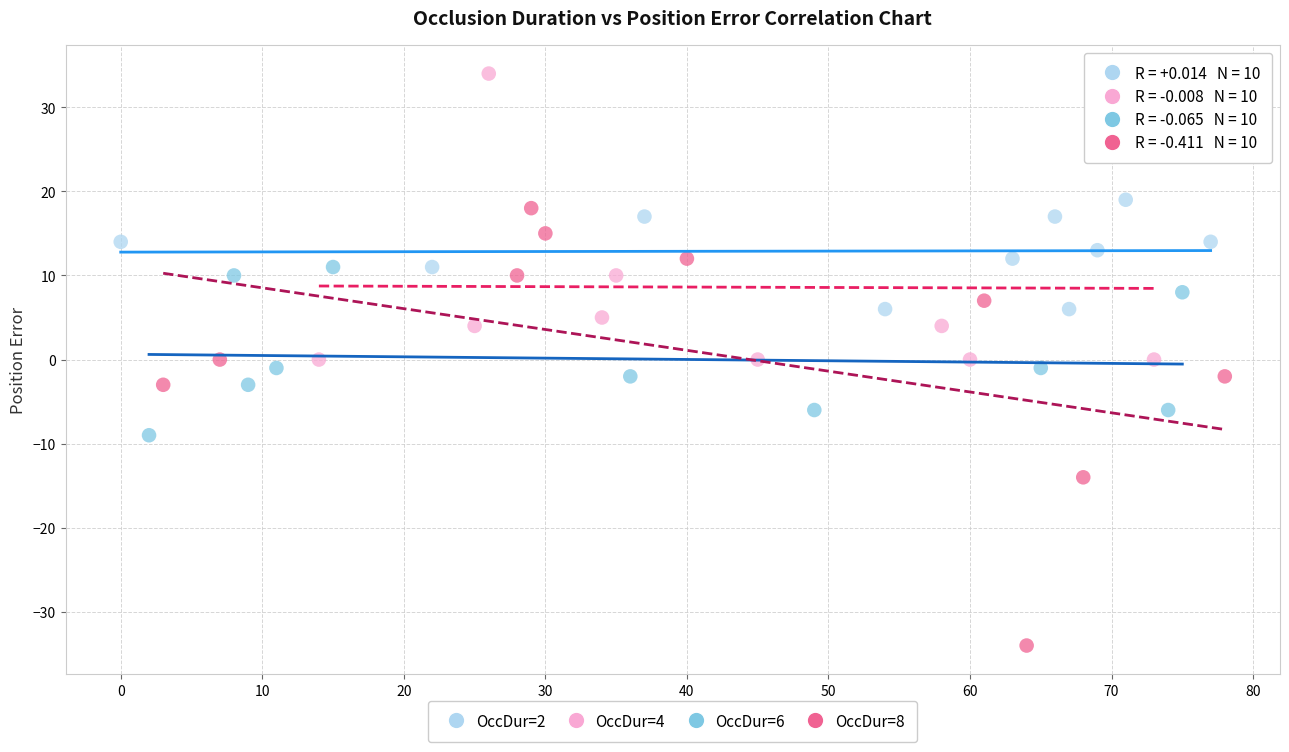

Which series has the widest spread of Y values?

OccDur=8